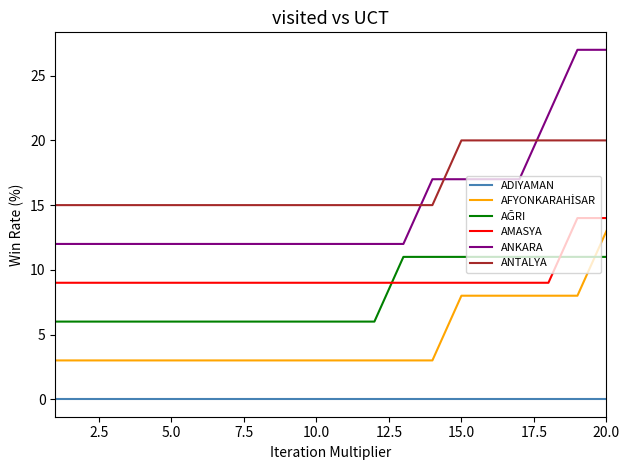

What is the lowest value of the ANKARA series?

12